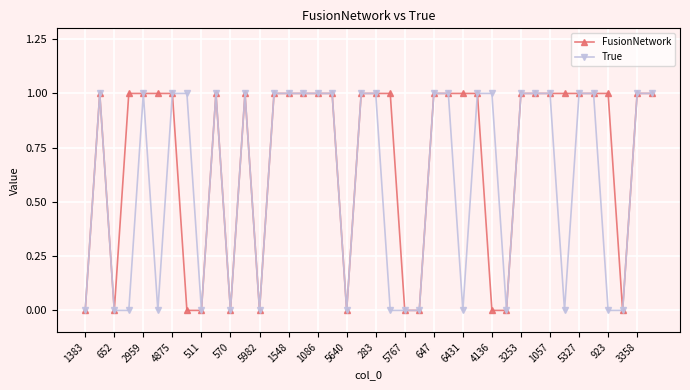

True or false: True has more than 1 interior local peaks.

True